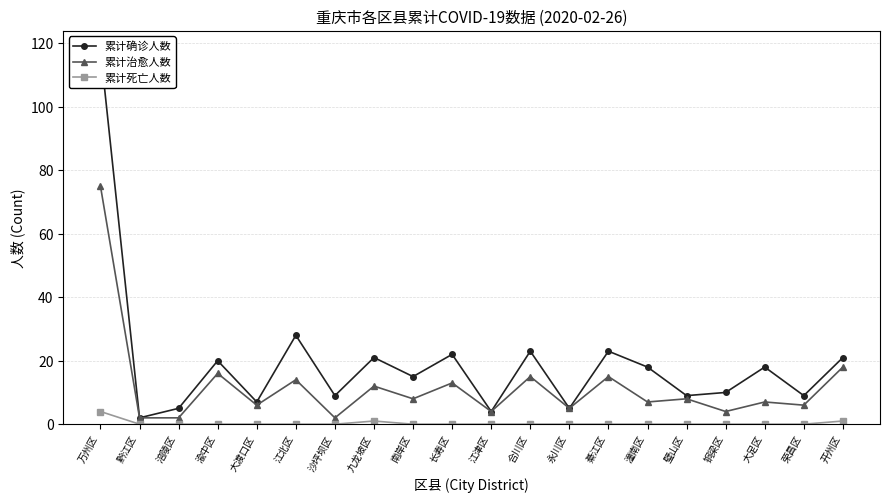

Which category has the highest value in the 累计治愈人数 series?

万州区